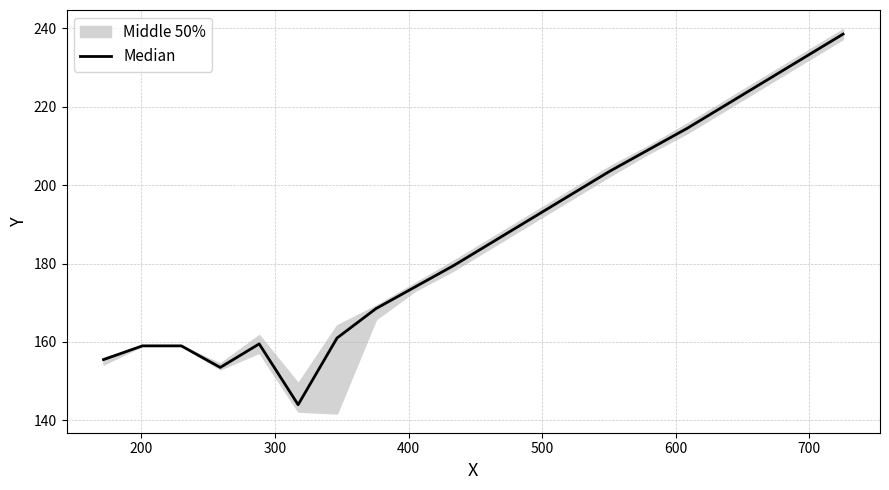

What is the sum of all values?

3733.0